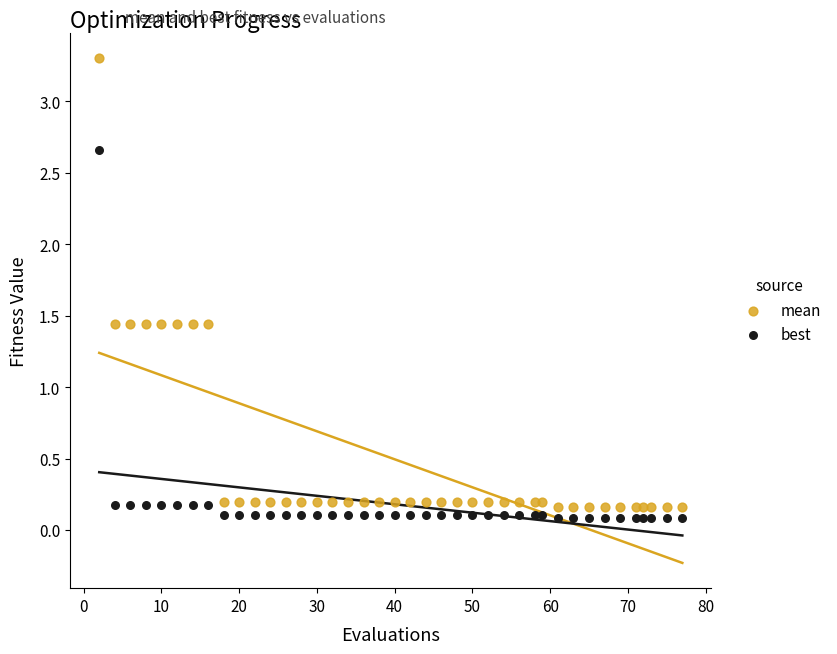

Which series has the largest Y range (max minus min)?

mean